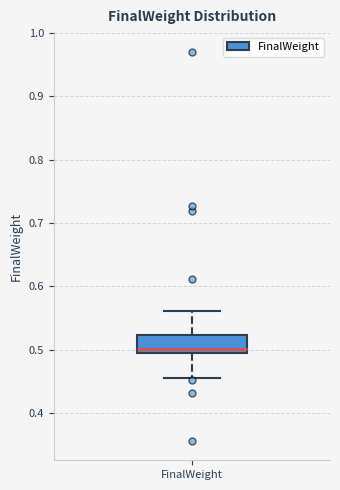

Where is the lower edge of the box for FinalWeight on the y-axis? The values are not printed on the chart, so give them approximately, as read against the axis.

0.50